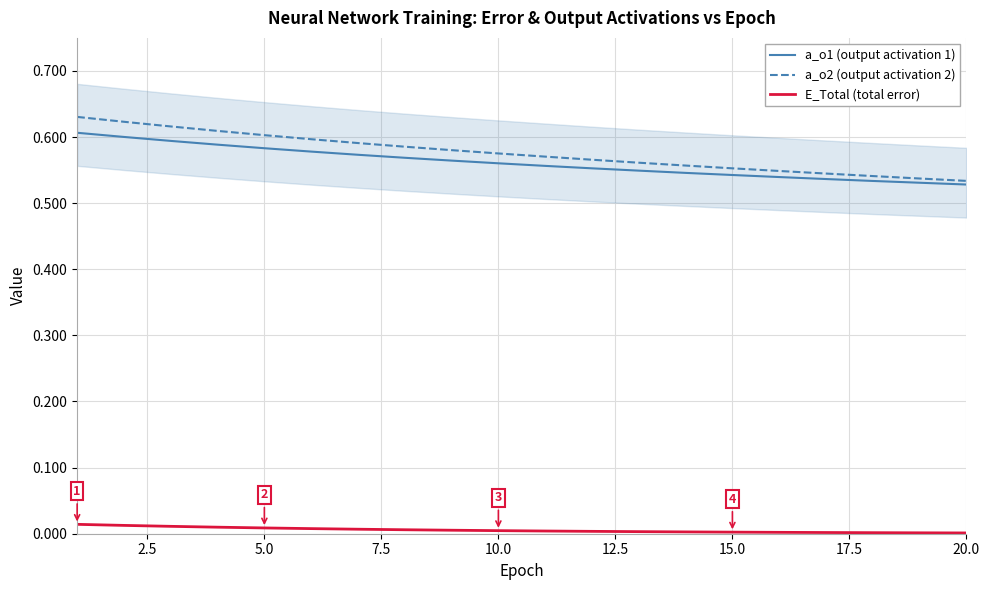

What is the difference between the maximum and second lowest values in the a_o2 (output activation 2) series?

0.1